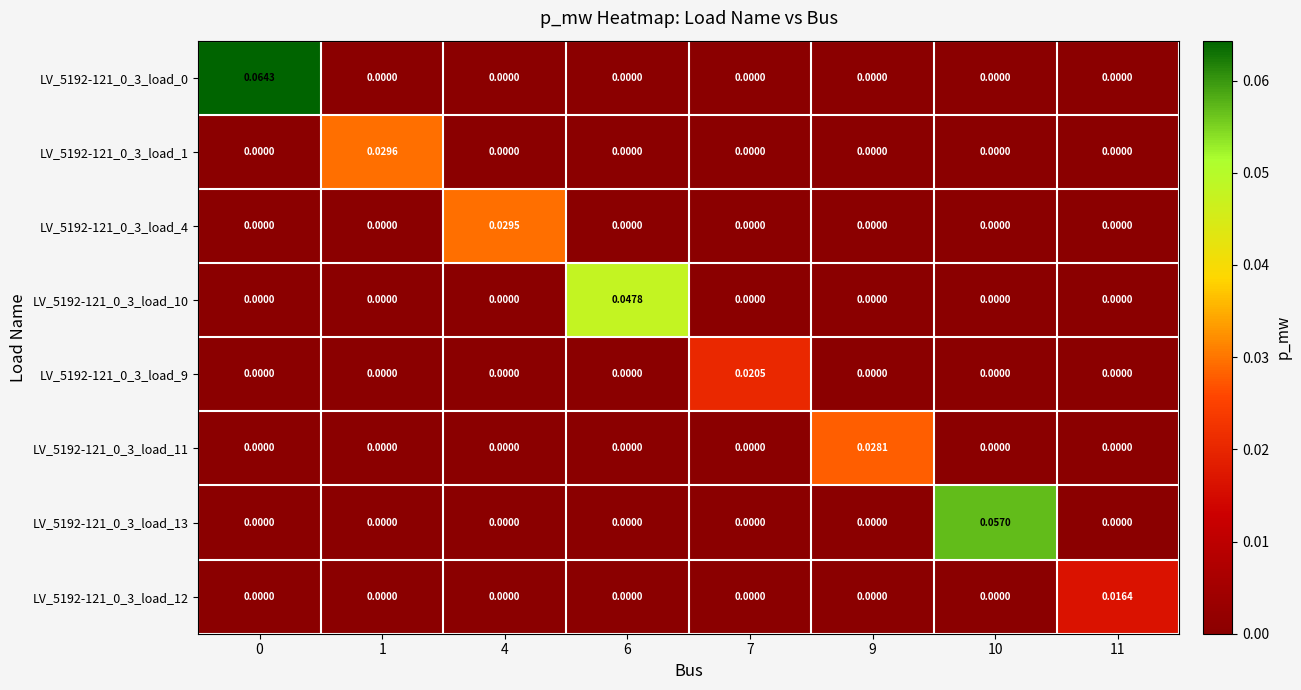

At how many categories does at least one series exceed 0?

8